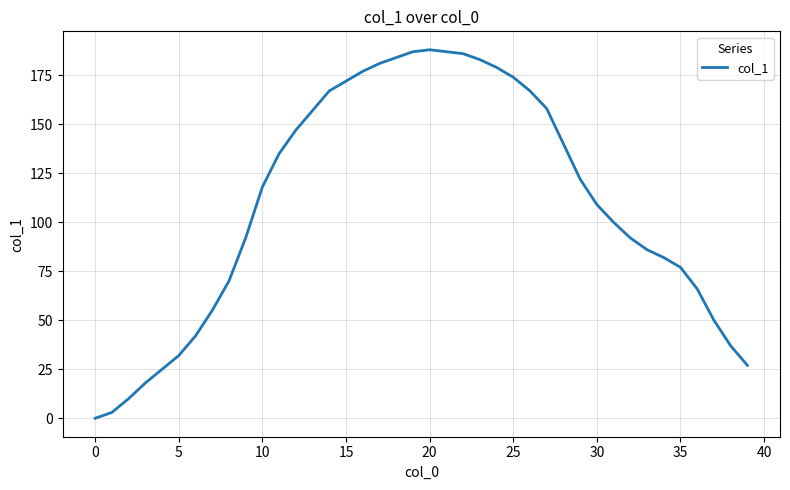

What is the difference between the maximum and minimum values?

188